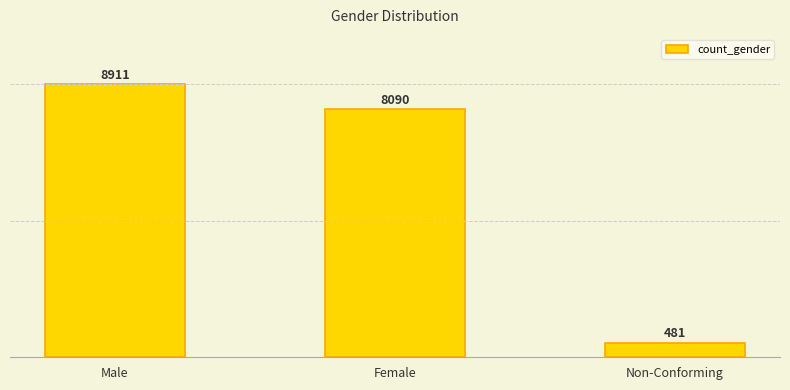

How many data points are less than 8090?

1